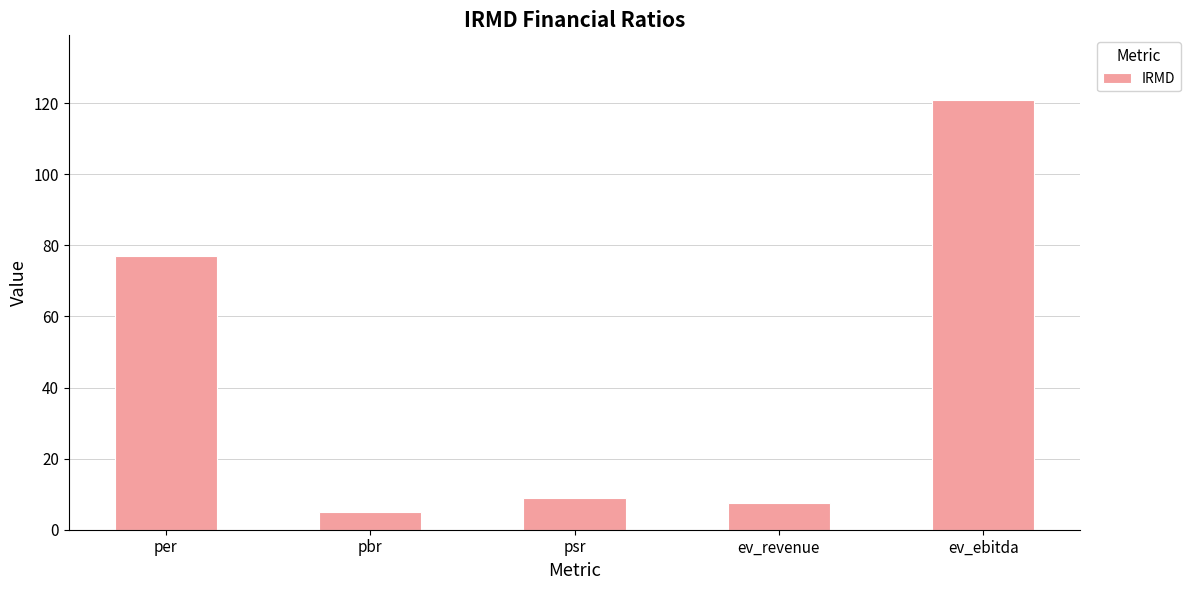

How many bars are there in total?

5